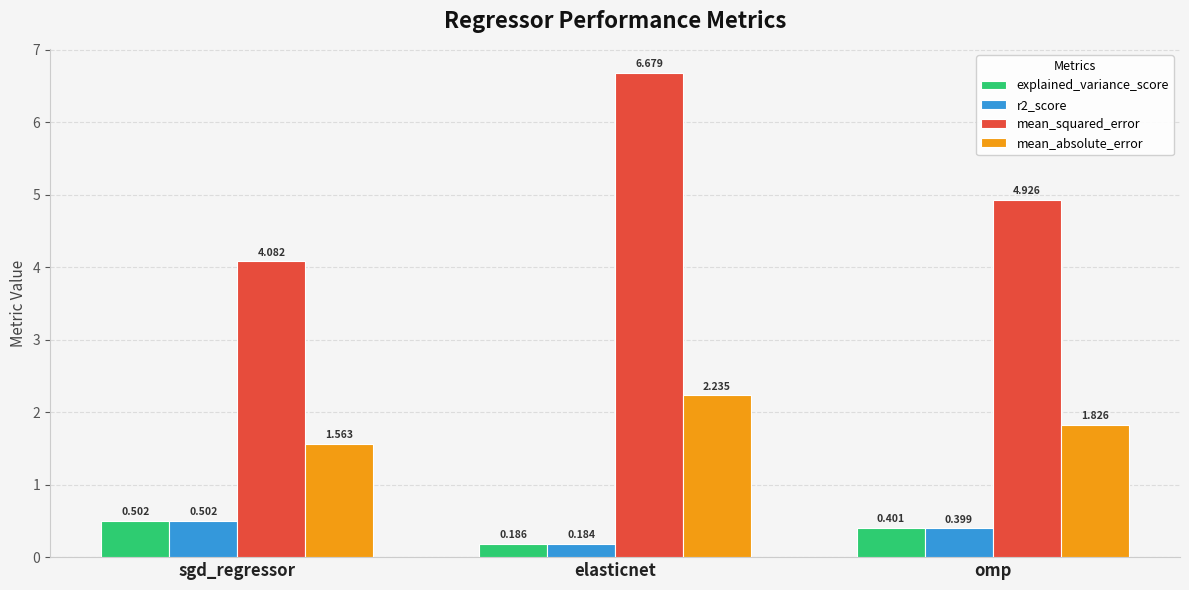

What is the value of the explained_variance_score bar at the 1st from the left?

0.5